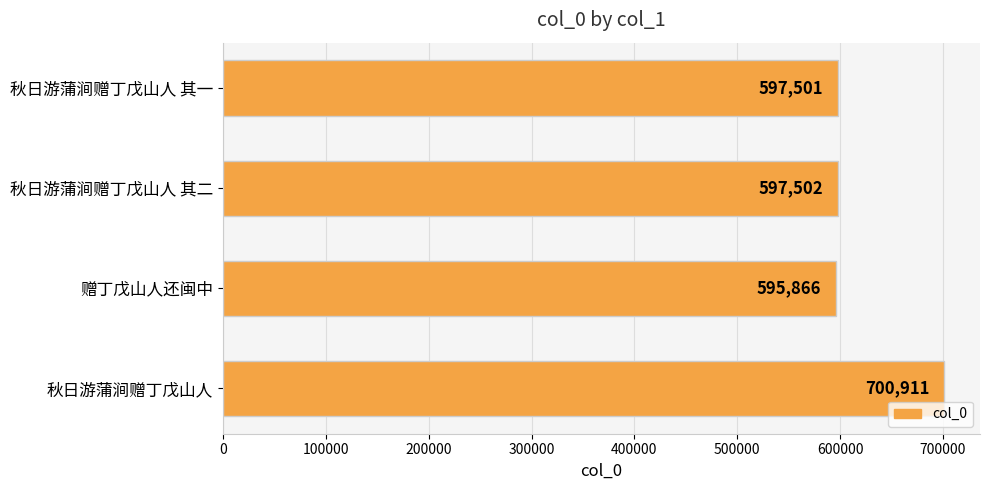

What is the difference between the maximum and minimum values?

105045